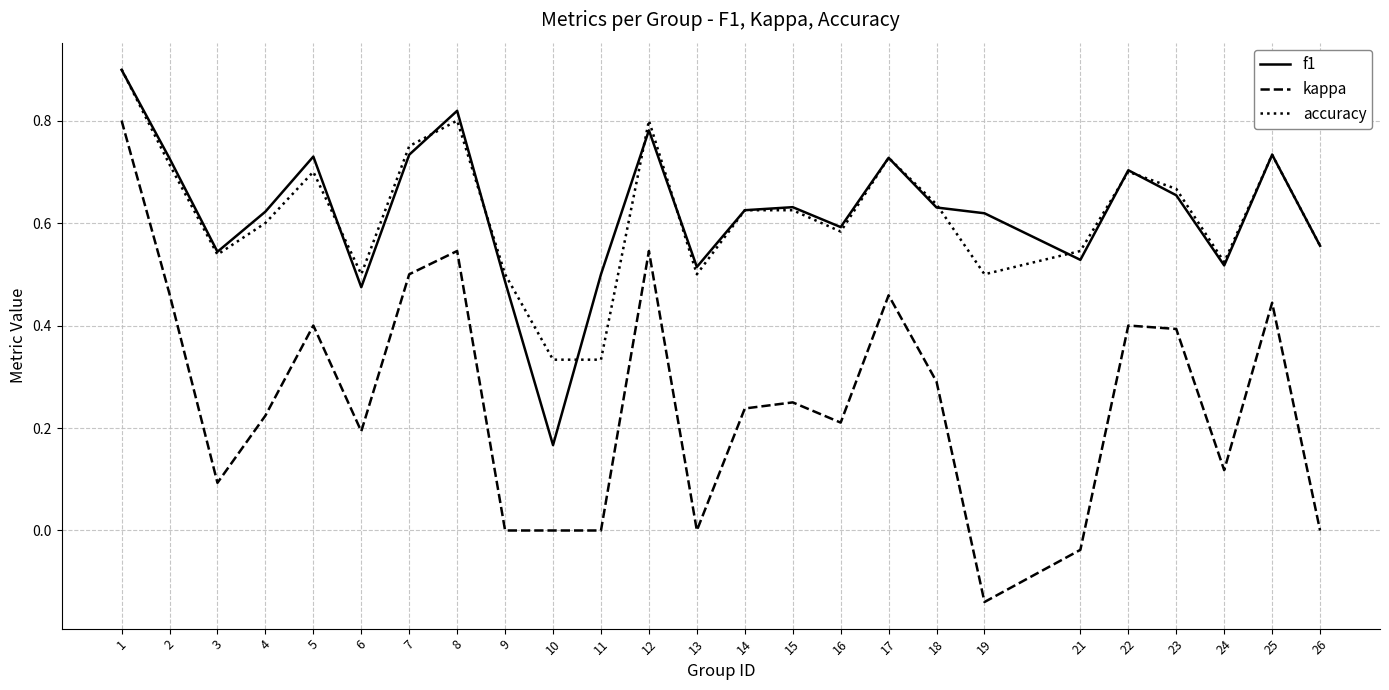

Which series has the widest spread of values?

kappa